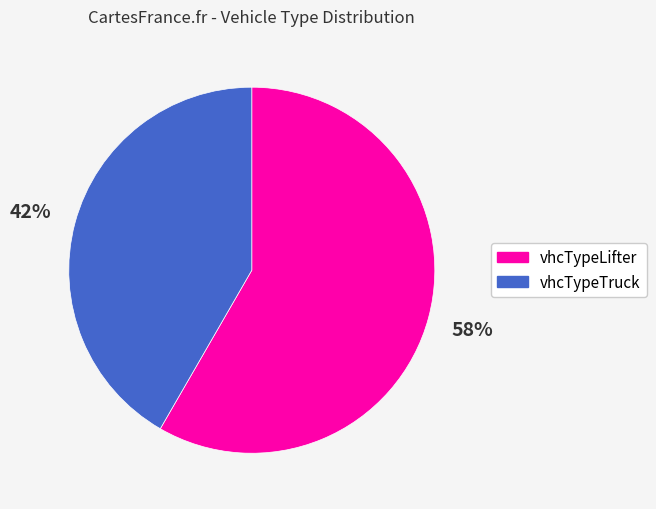

Count the number of slices in the pie.

2